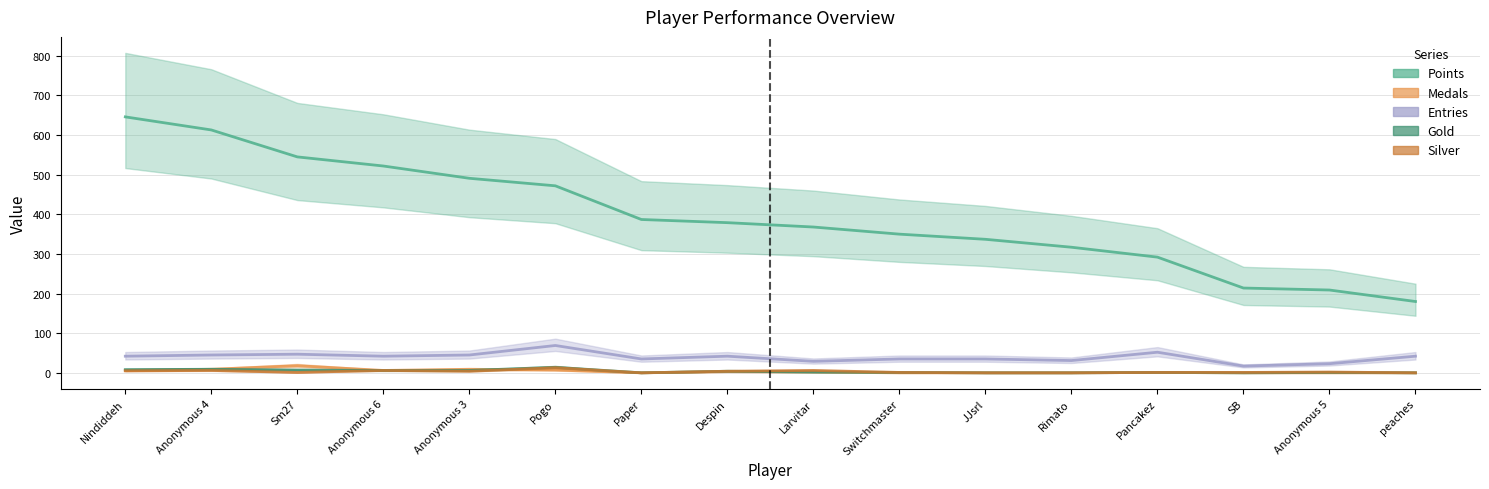

Is it true that Entries equals 52 at Pancakez?

True